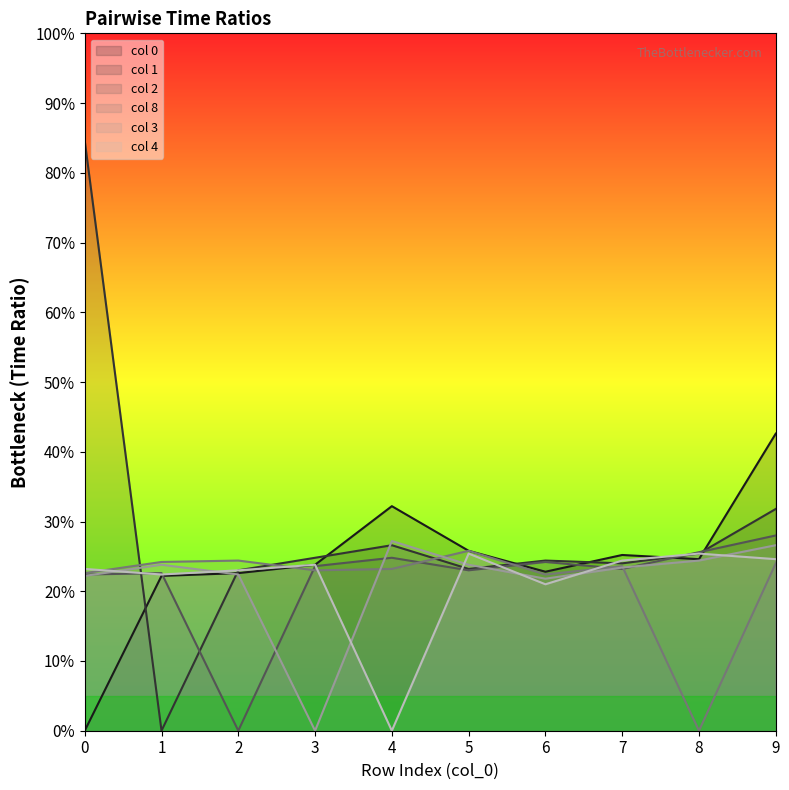

True or false: 2 has a value of 0.9 at 4.

False